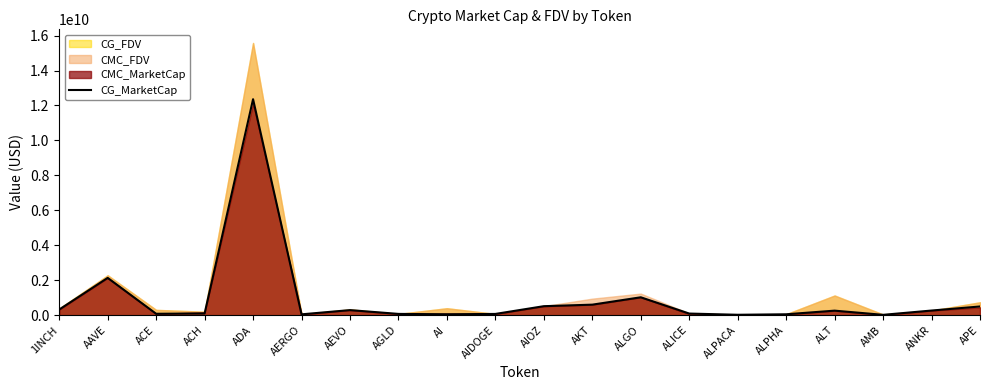

Where is the first local minimum?

ACE